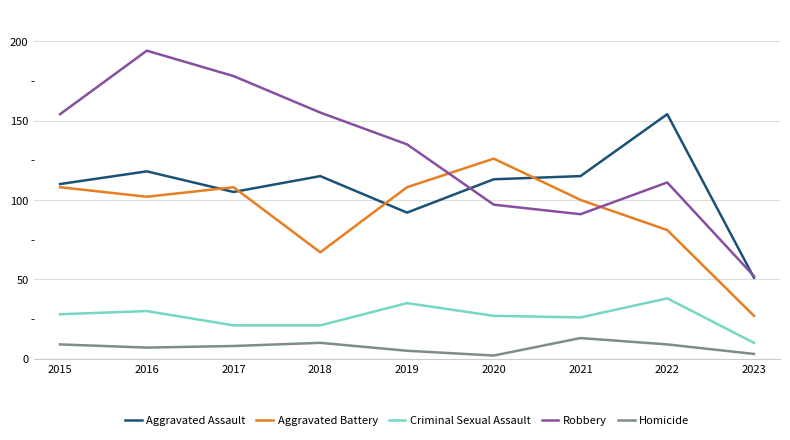

Which series has the largest range (max minus min)?

Robbery